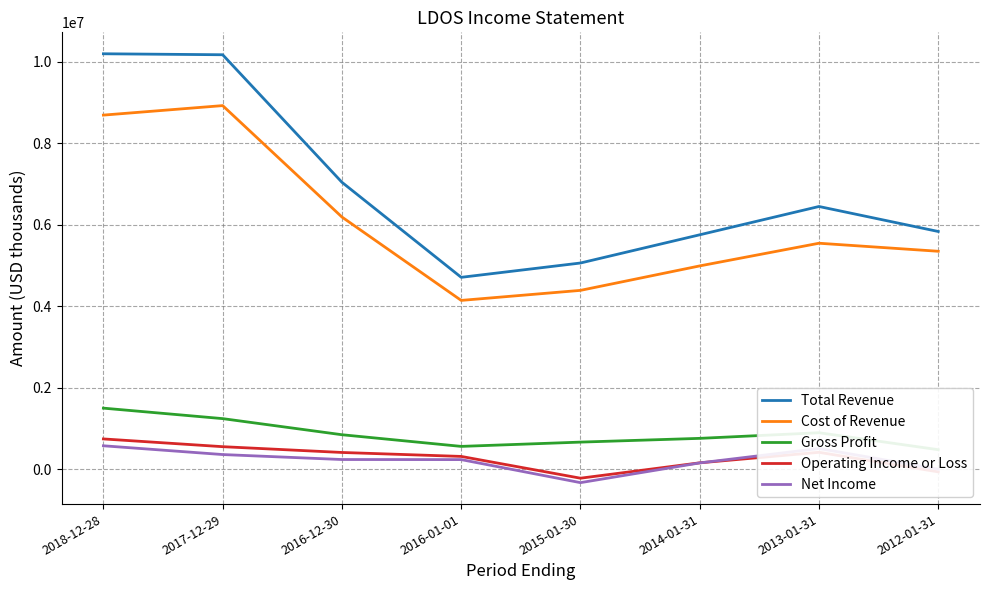

True or false: Net Income and Gross Profit cross at least once.

False